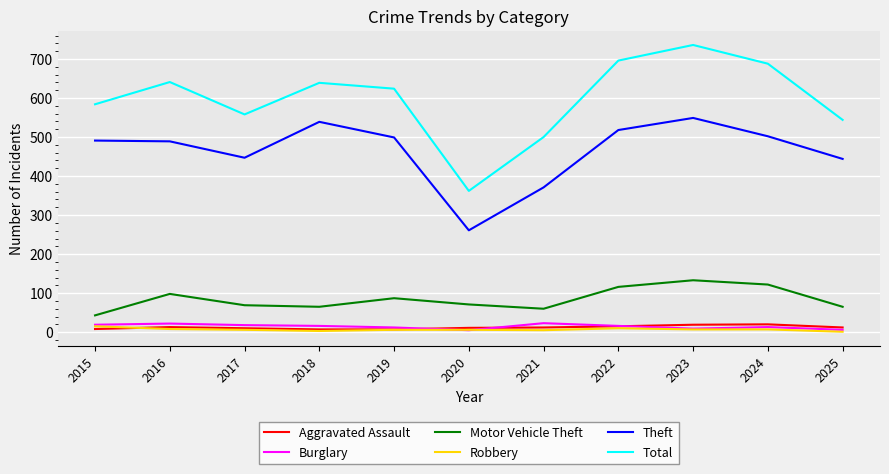

At which label does Motor Vehicle Theft reach its minimum?

2015